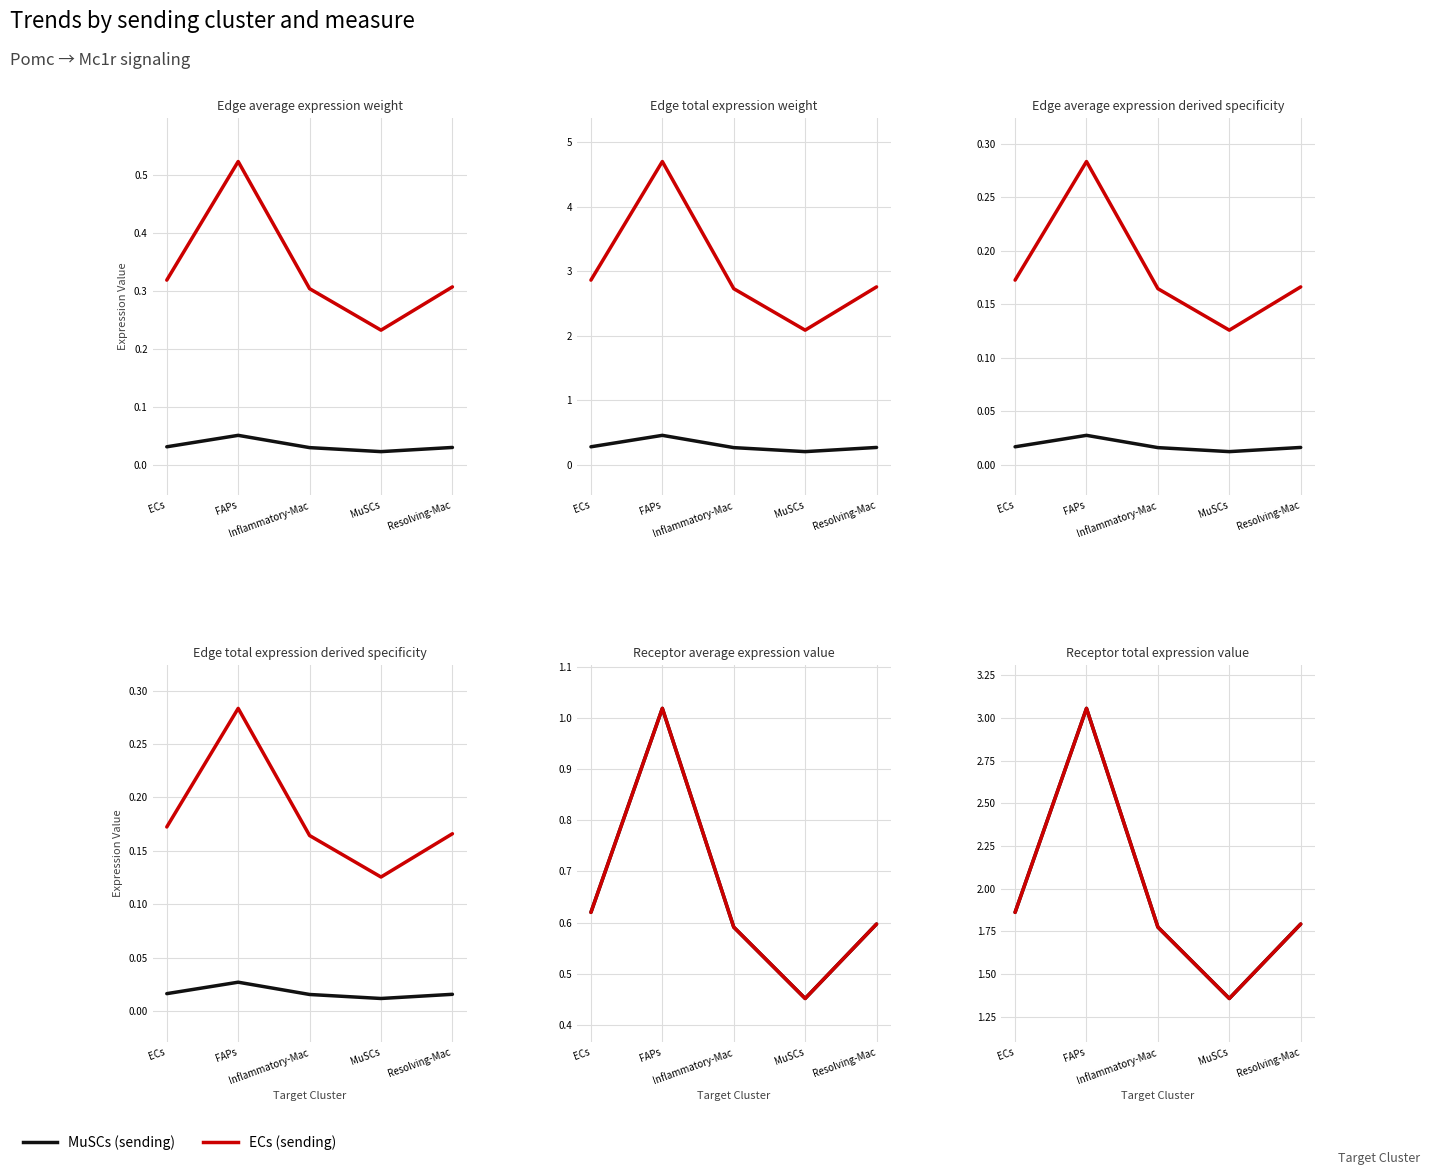

How many series are shown in this chart?

2